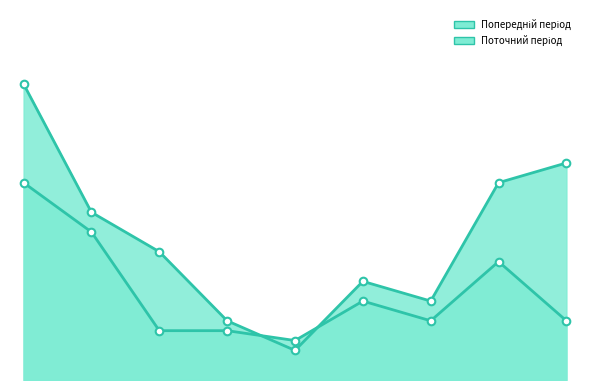

Which series has the largest Y range (max minus min)?

Поточний період